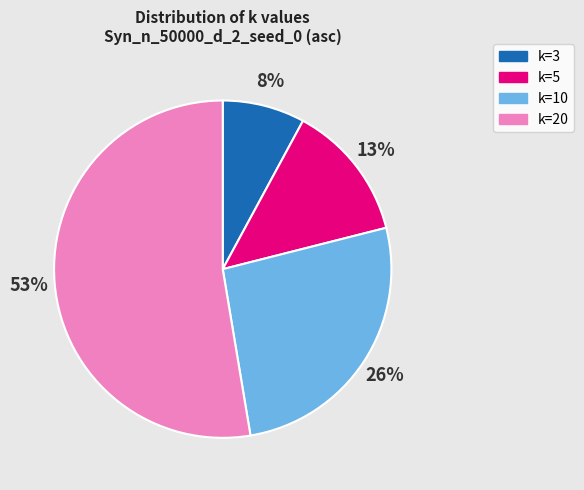

What is the majority slice?

k=20